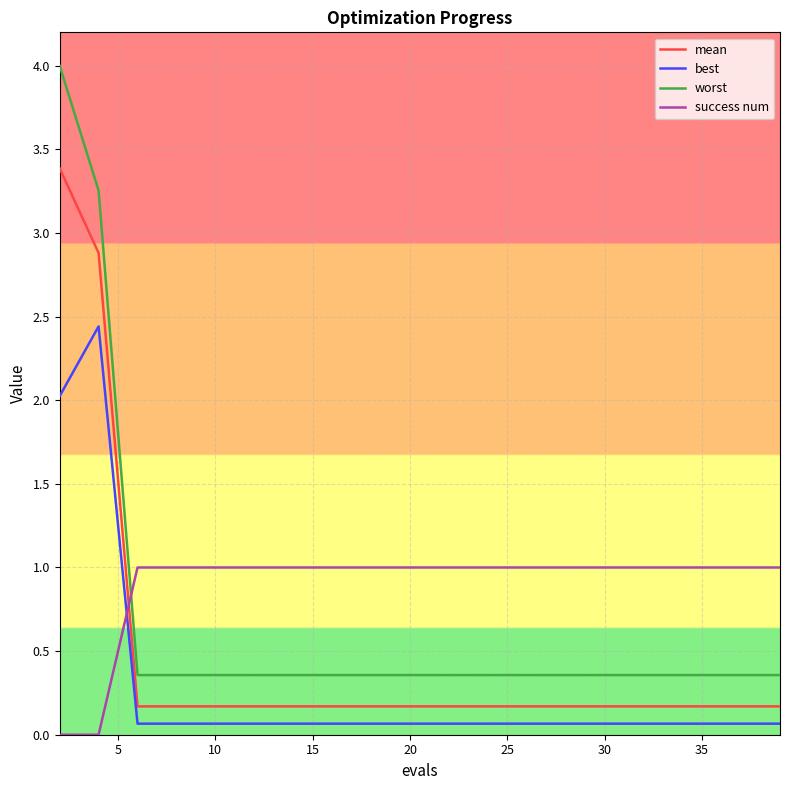

Which series has the widest spread of values?

worst